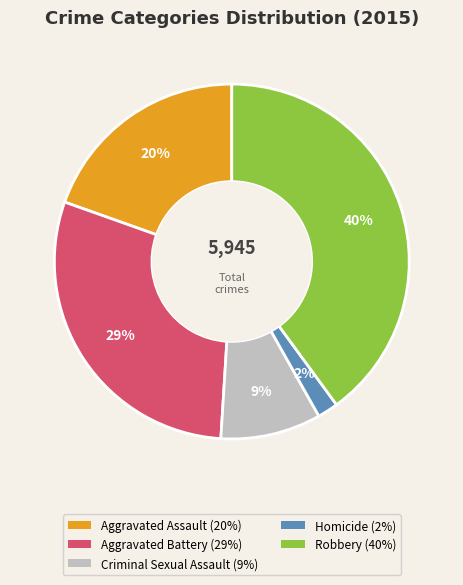

To the nearest percent, what is the difference between the Homicide and Criminal Sexual Assault slice percentages?

7%